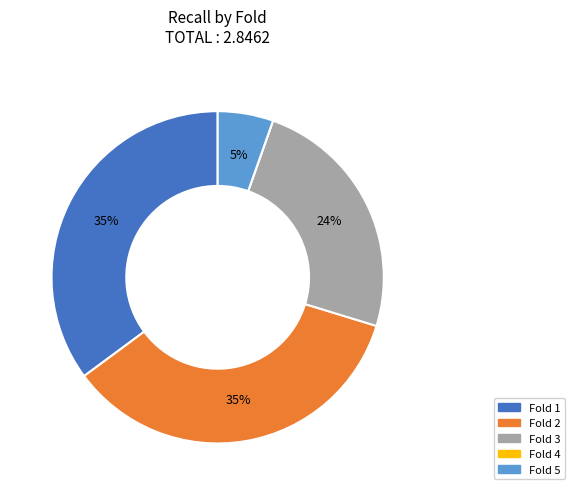

Is the sum of Fold 5 and Fold 3 greater than half?

No